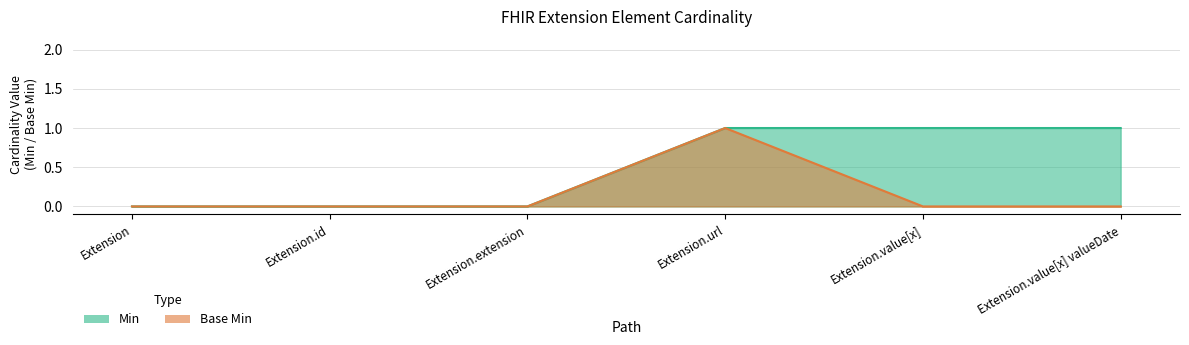

What is the maximum value shown in the chart?

1